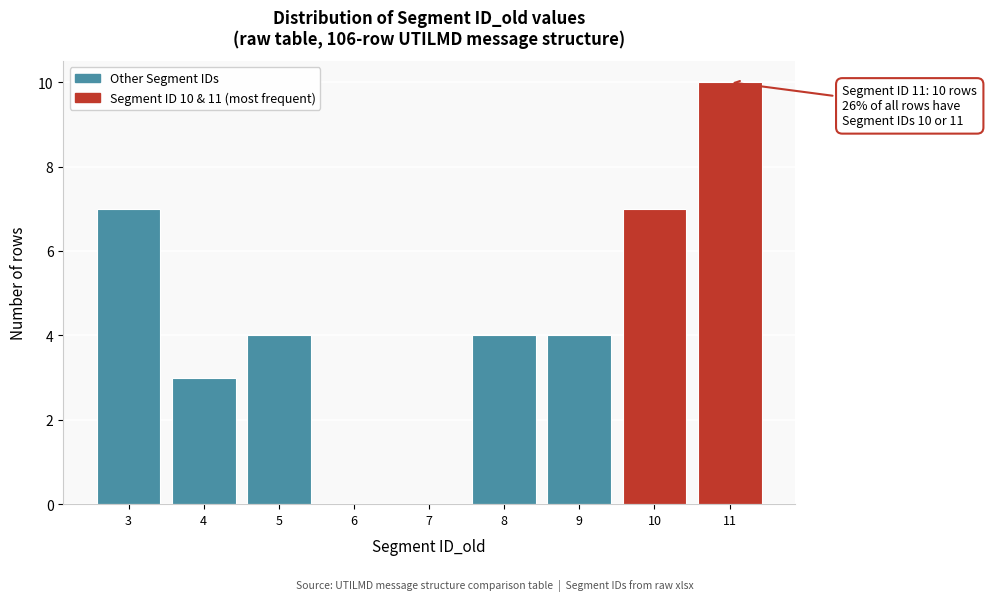

Over which range of the x-axis is the bar tallest?

10.5 to 11.5